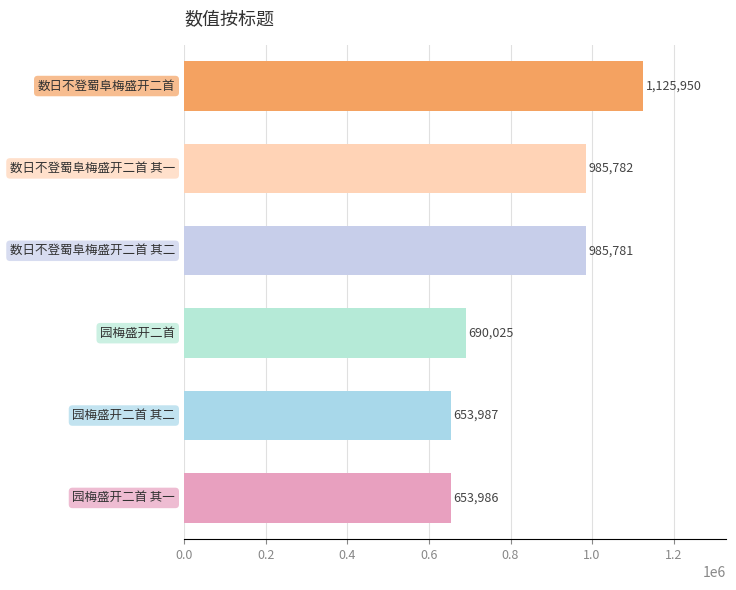

What is the maximum value shown in the chart?

1125950